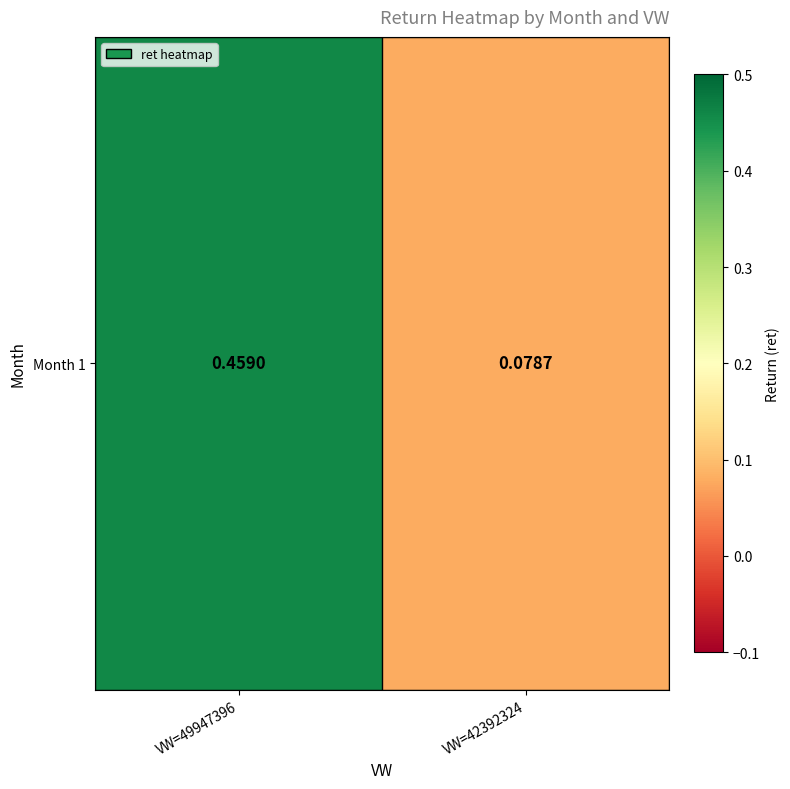

What is the average value?

0.3